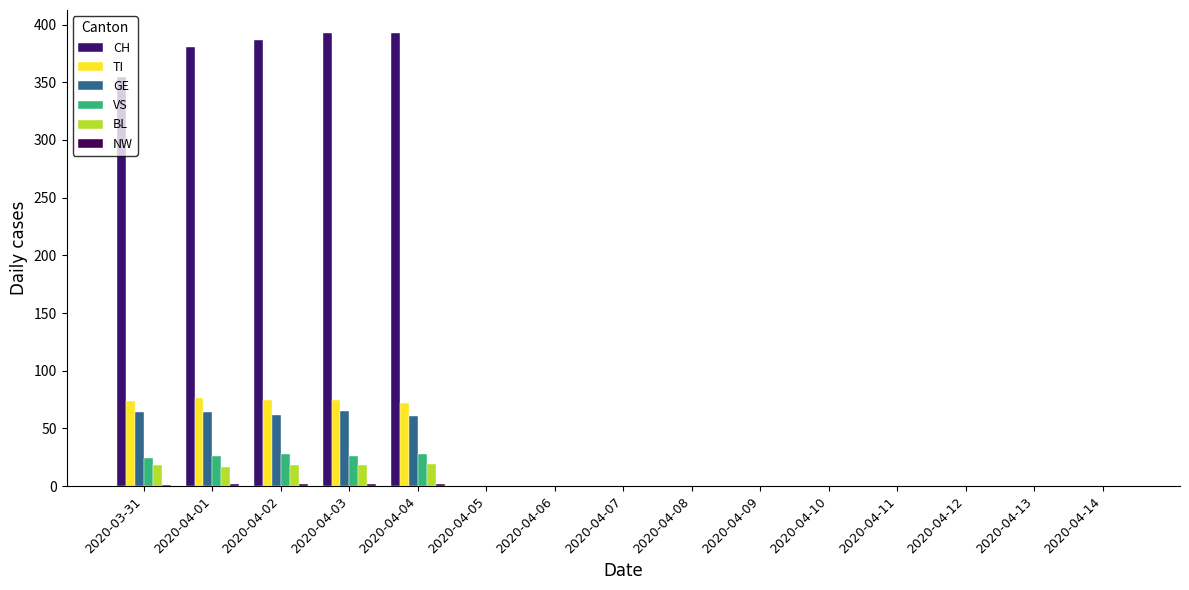

How many data points in TI are above 0?

5